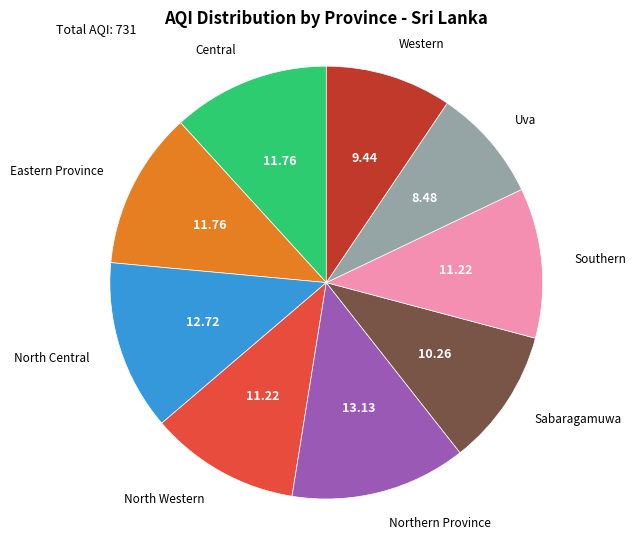

How many slices are in this pie chart?

9